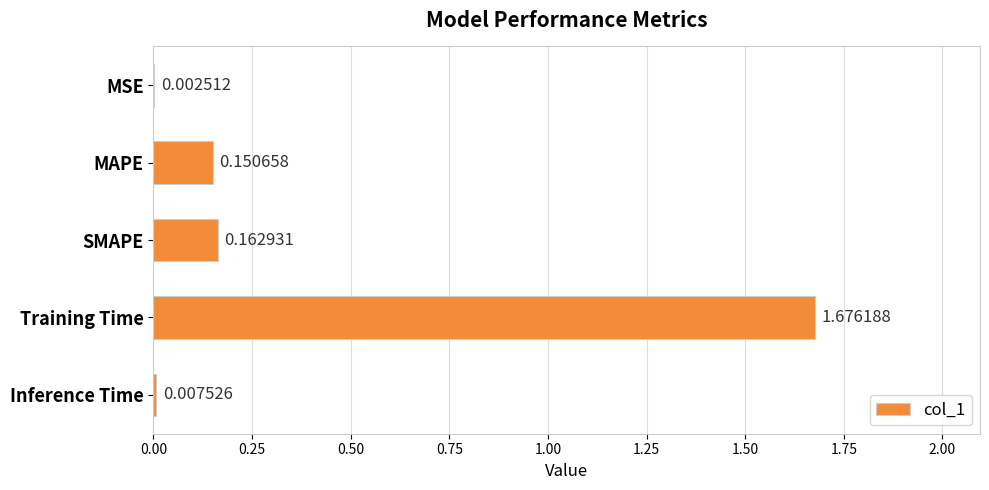

Are the bars horizontal?

Yes